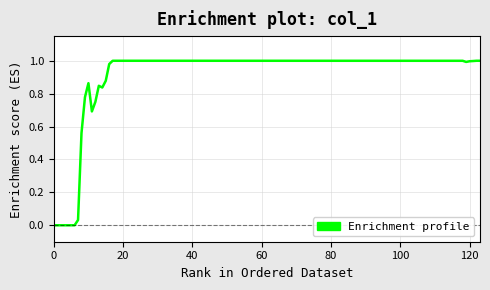

What is the difference between the second highest and minimum values?

1.0